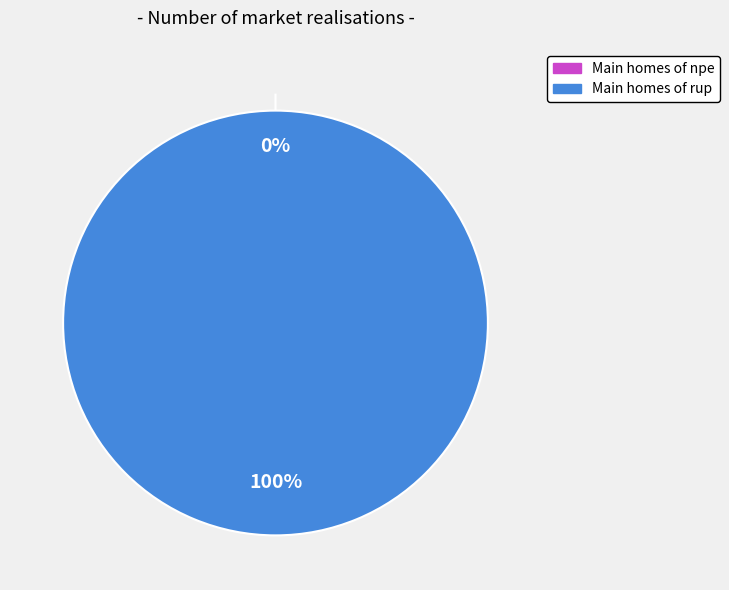

Does any single category account for the majority?

Yes